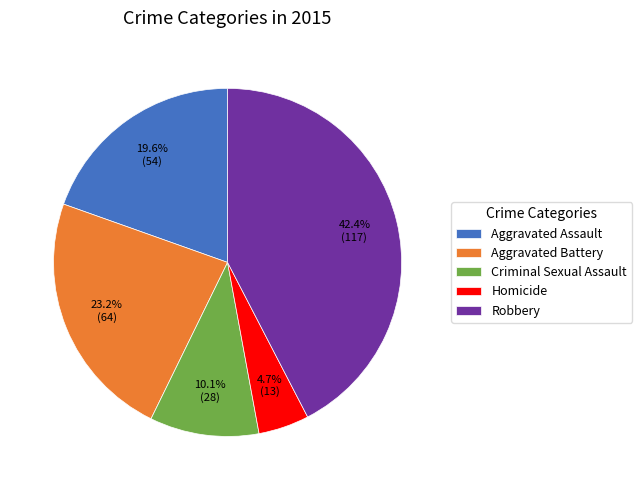

To the nearest percent, what portion does Criminal Sexual Assault represent?

10%